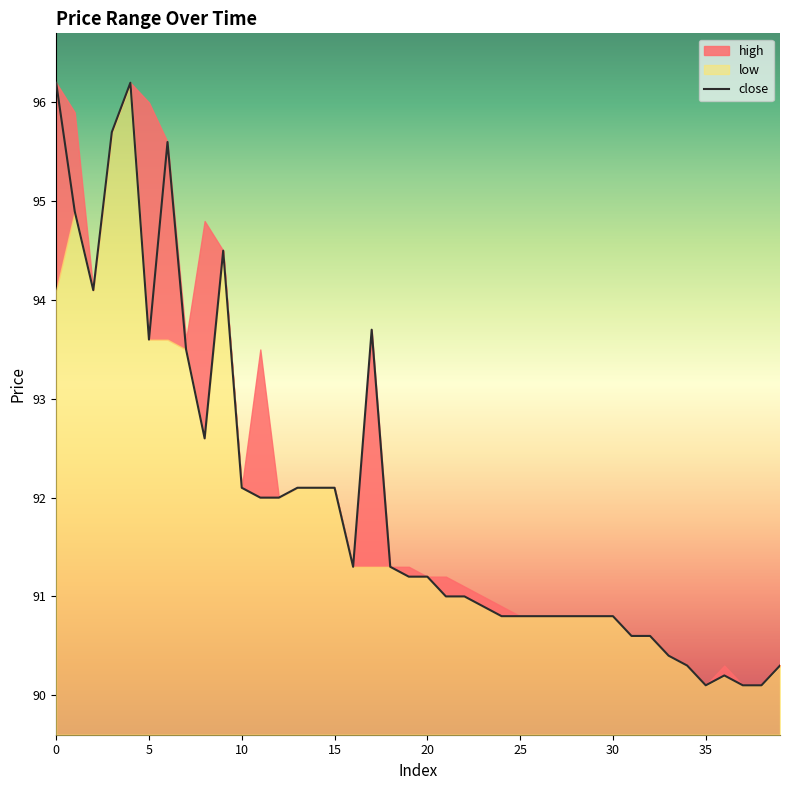

What is the value of the 25th point from the left?

90.8